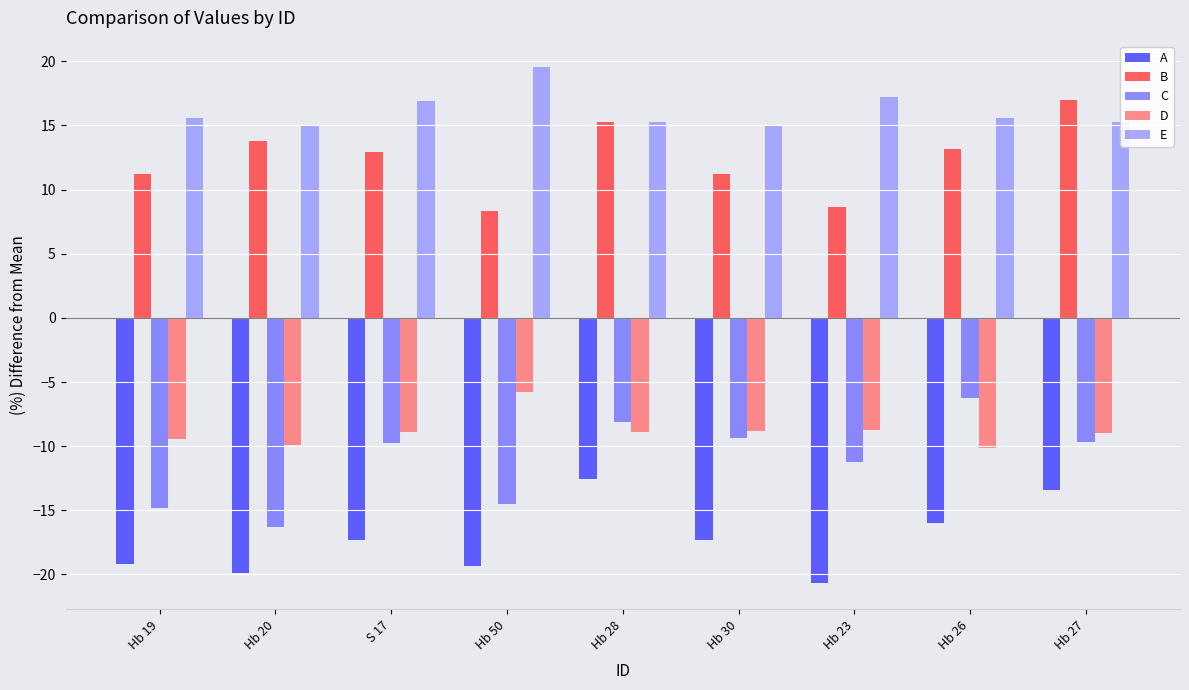

At which label is A closest to -16?

Hb 26